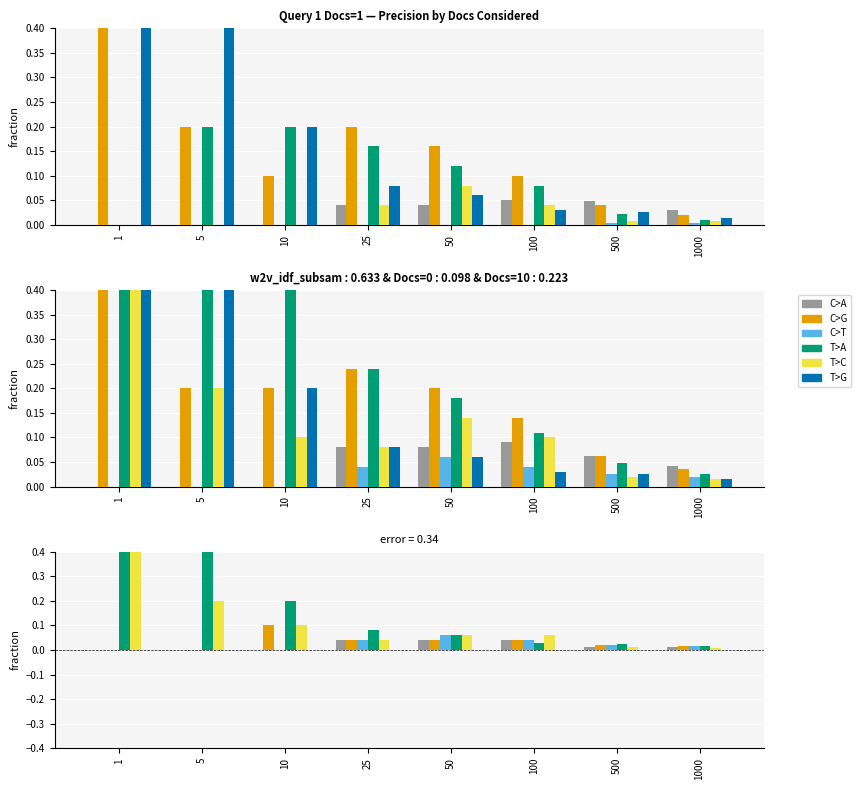

How many data points in C>G are above 0?

6